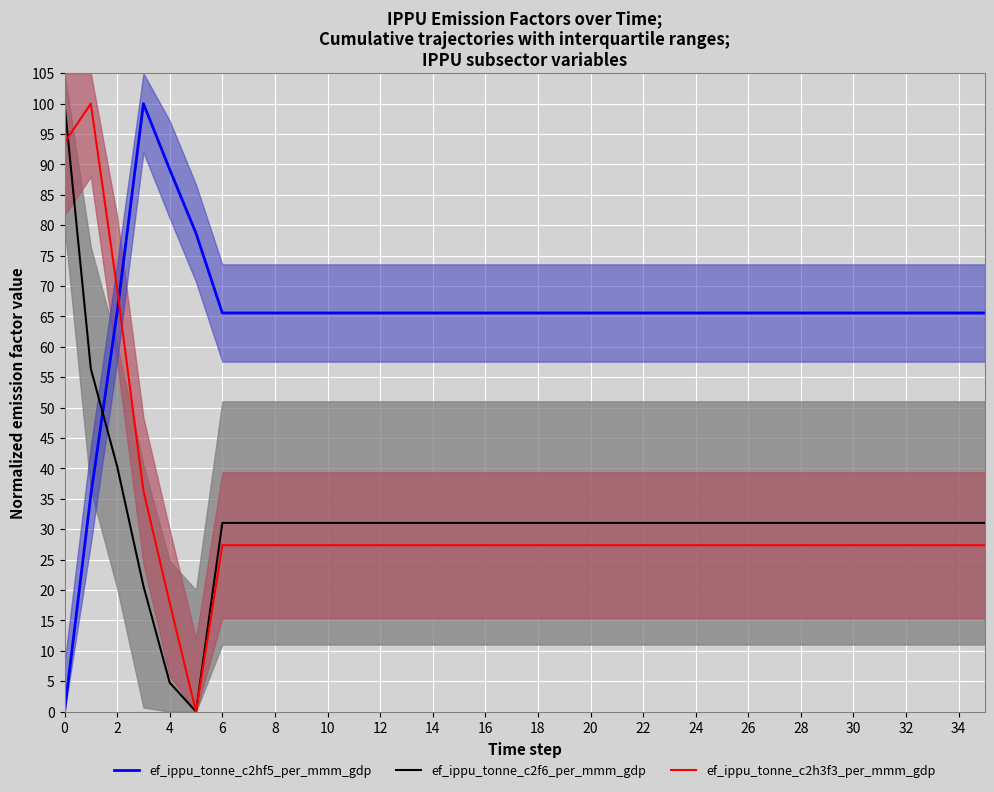

The value of ef_ippu_tonne_c2h3f3_per_mmm_gdp at 8 is 17.9. True or false?

False